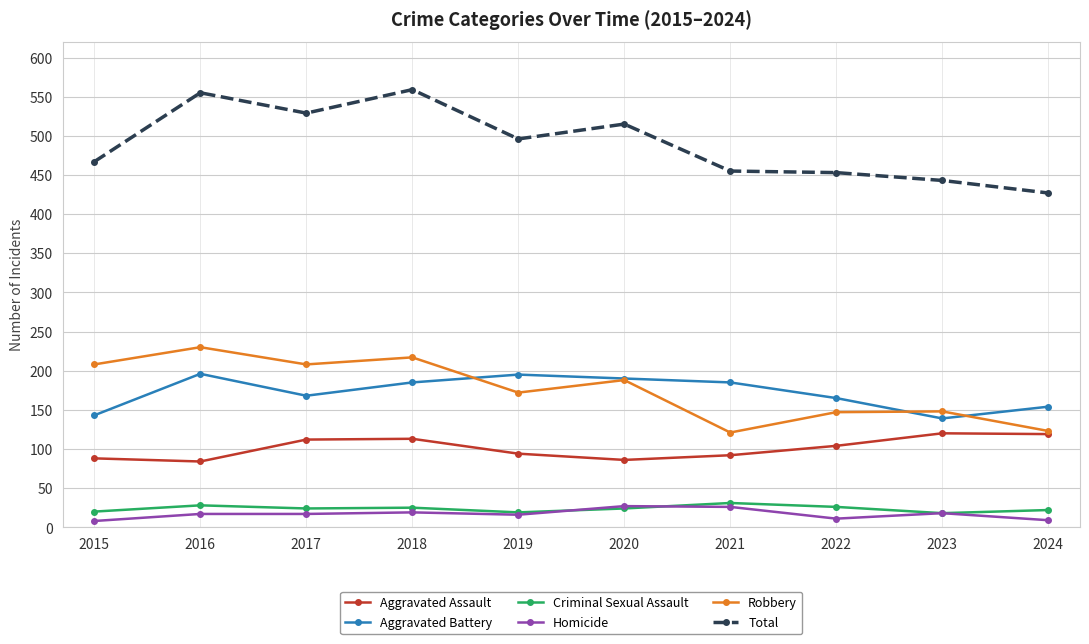

True or false: Total and Aggravated Battery cross at least once.

False